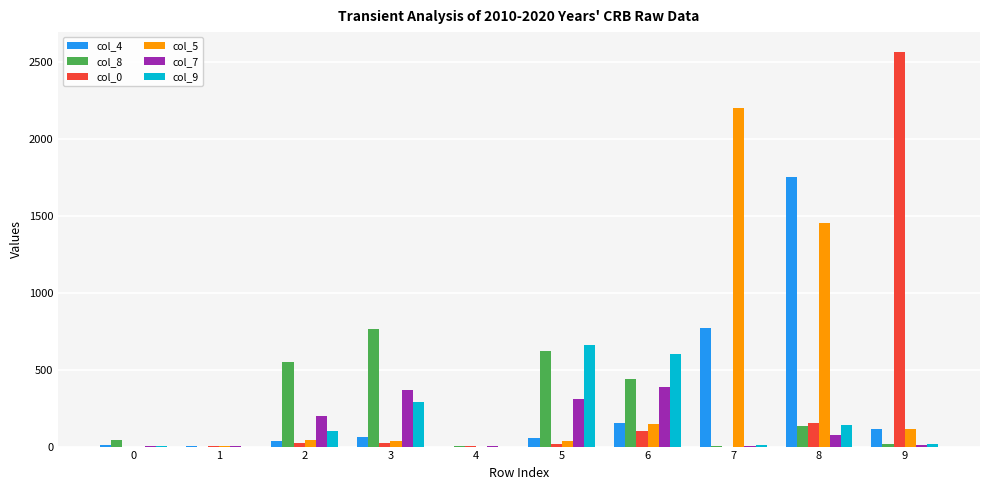

Is the value of col_8 at 8 greater than the value of col_0 at 2?

Yes